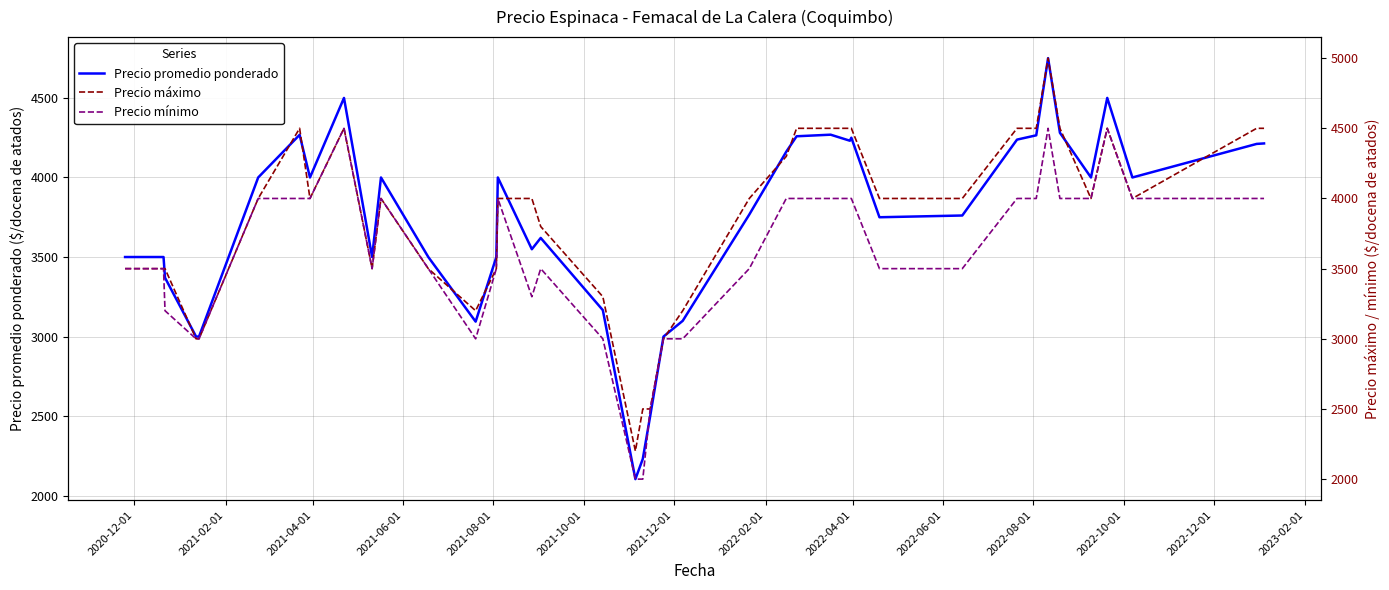

What is the minimum value for Precio promedio ponderado?

2104